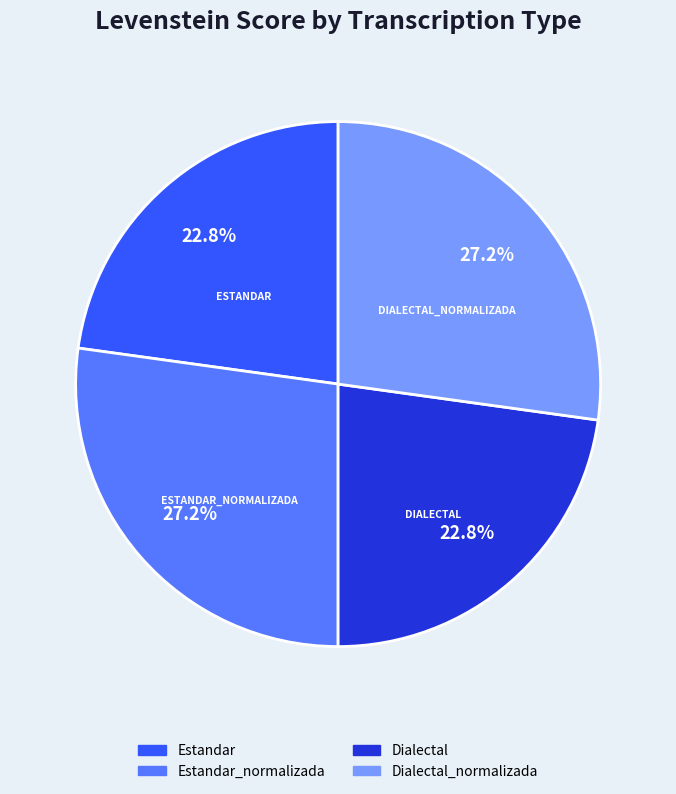

Is there any slice that represents more than half of the pie?

No